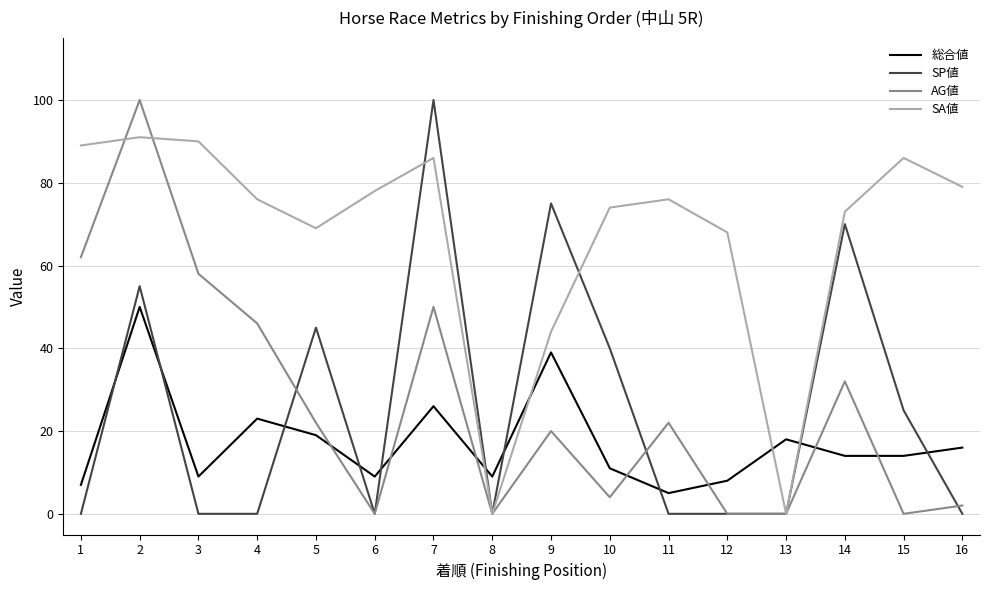

What is the sum of the 総合値 values at 12 and 8?

17